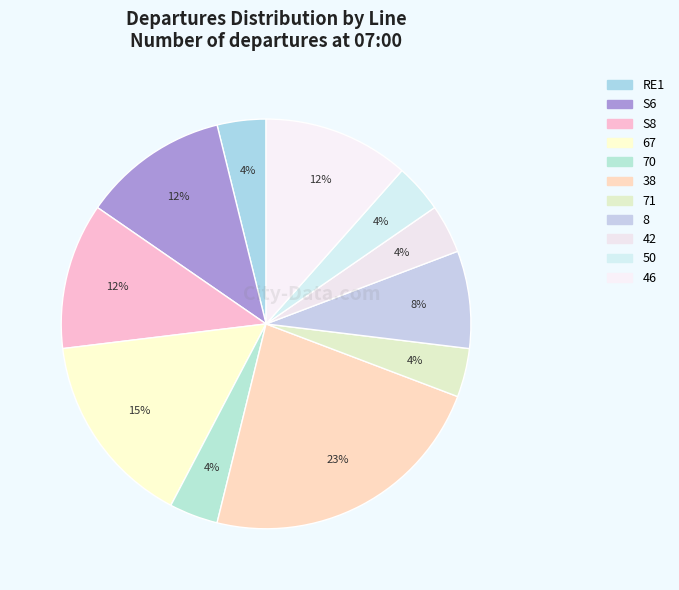

What is the change in value from 67 to 46?

-1